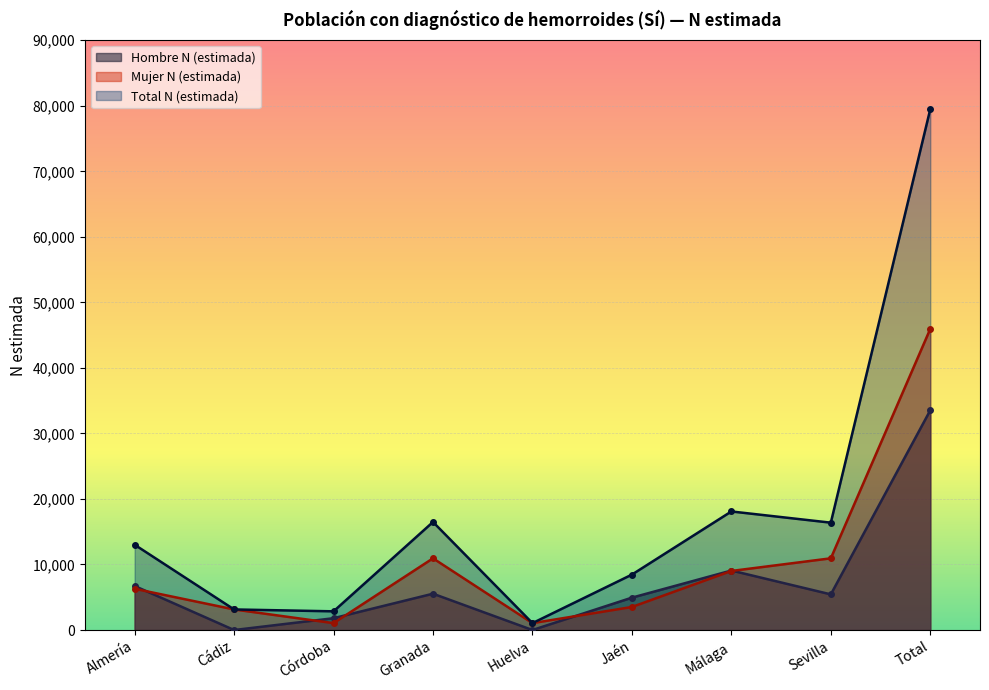

Reading left to right, transcribe all the data shown in this chart.

Hombre N (estimada): Almería=6723	Cádiz=0	Córdoba=1803	Granada=5543	Huelva=0	Jaén=4942	Málaga=9081	Sevilla=5440	Total=33533
Mujer N (estimada): Almería=6294	Cádiz=3140	Córdoba=1050	Granada=10942	Huelva=1053	Jaén=3516	Málaga=9013	Sevilla=10943	Total=45950
Total N (estimada): Almería=13018	Cádiz=3140	Córdoba=2853	Granada=16486	Huelva=1053	Jaén=8458	Málaga=18094	Sevilla=16383	Total=79483